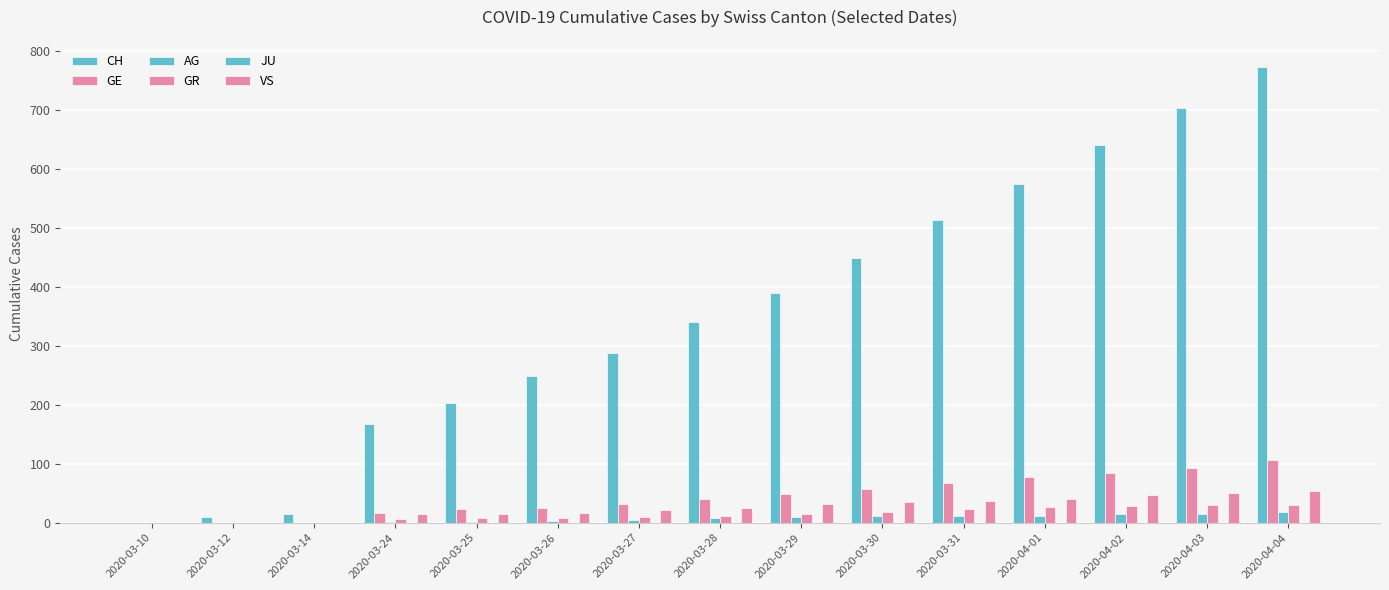

Is it true that VS equals 31 at 2020-03-29?

True